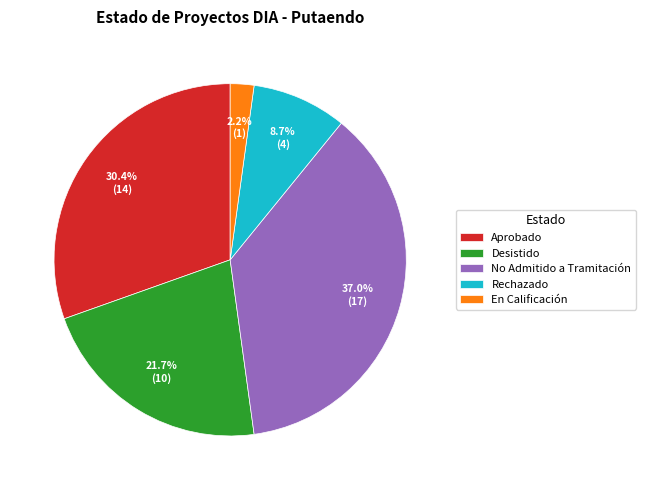

Count the number of slices in the pie.

5